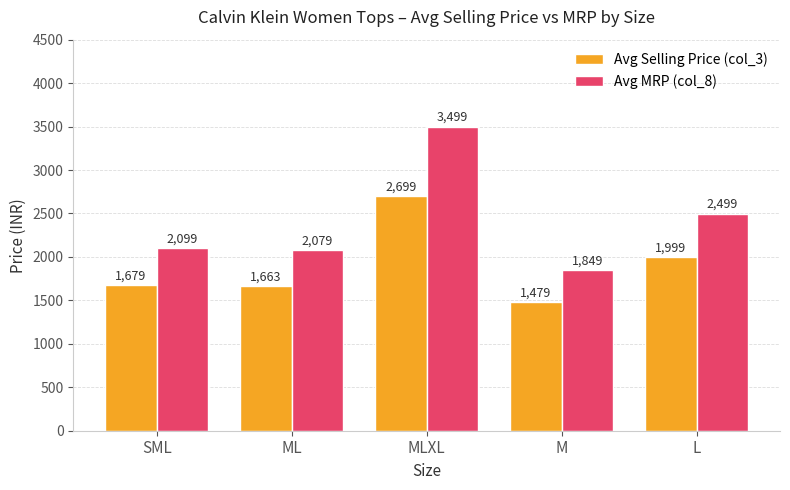

Where is Avg MRP (col_8) nearest to the value 2674?

L